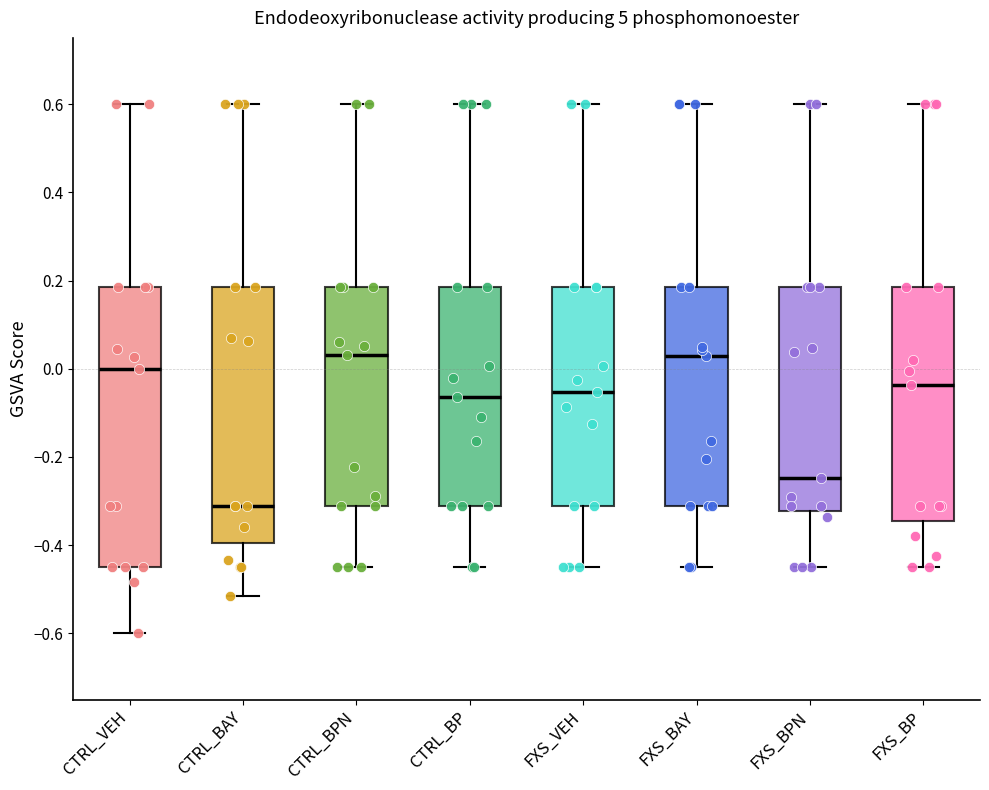

Reading left to right, transcribe this box plot: for each box, give where its median line is, the range the box spans, and where its two whiskers end, as read against the y-axis. The values are not printed on the chart, so give them approximately, as read against the axis.

CTRL_VEH: median 0.00, box -0.44 to 0.18, whiskers -0.60 to 0.60
CTRL_BAY: median -0.32, box -0.40 to 0.18, whiskers -0.52 to 0.60
CTRL_BPN: median 0.04, box -0.32 to 0.18, whiskers -0.44 to 0.60
CTRL_BP: median -0.06, box -0.32 to 0.18, whiskers -0.44 to 0.60
FXS_VEH: median -0.06, box -0.32 to 0.18, whiskers -0.44 to 0.60
FXS_BAY: median 0.02, box -0.32 to 0.18, whiskers -0.44 to 0.60
FXS_BPN: median -0.24, box -0.32 to 0.18, whiskers -0.44 to 0.60
FXS_BP: median -0.04, box -0.34 to 0.18, whiskers -0.44 to 0.60